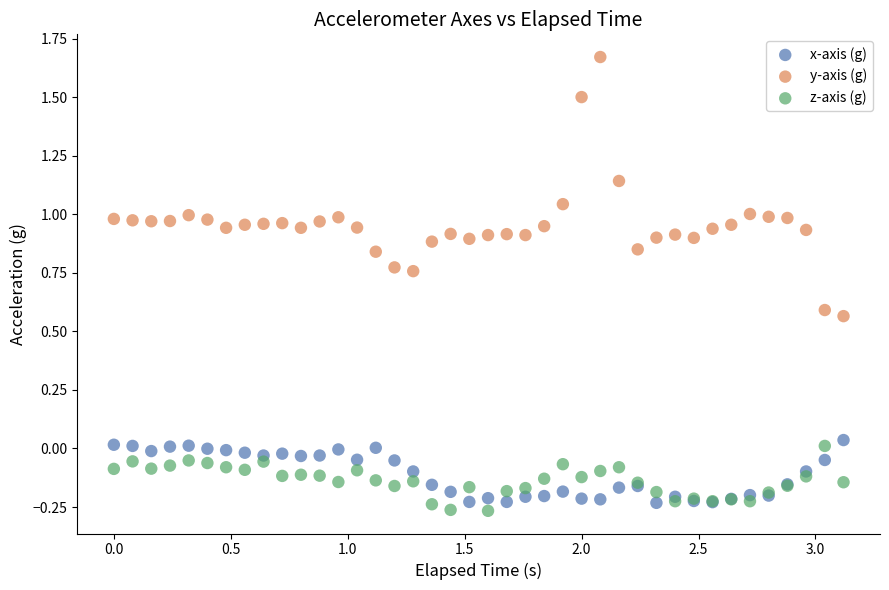

Which series contains the lowest Y value?

z-axis (g)